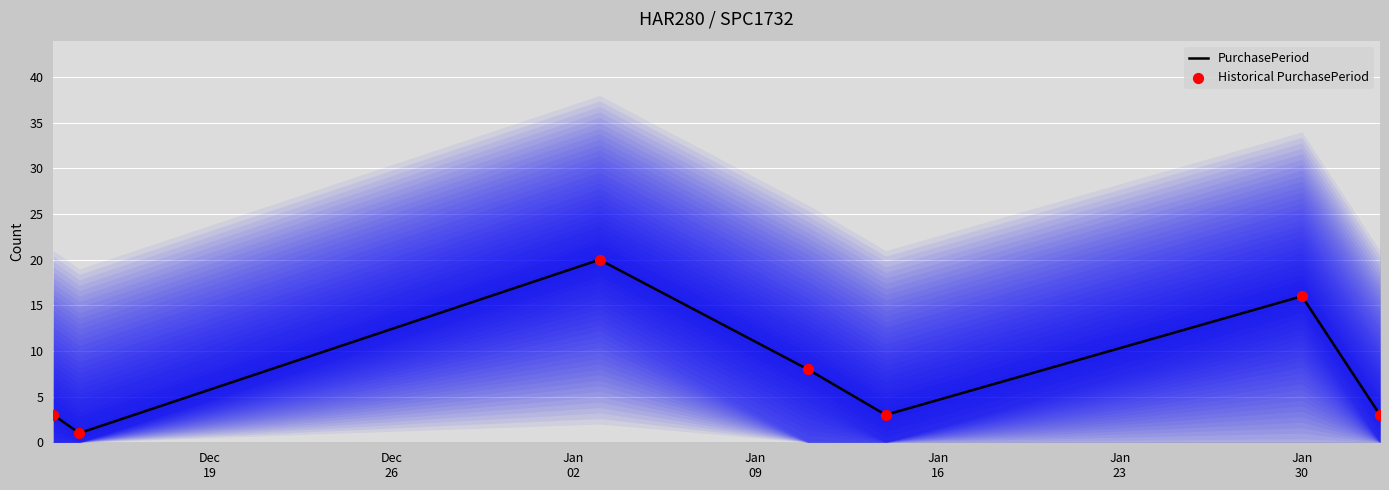

What is the highest value of the PurchasePeriod series?

20